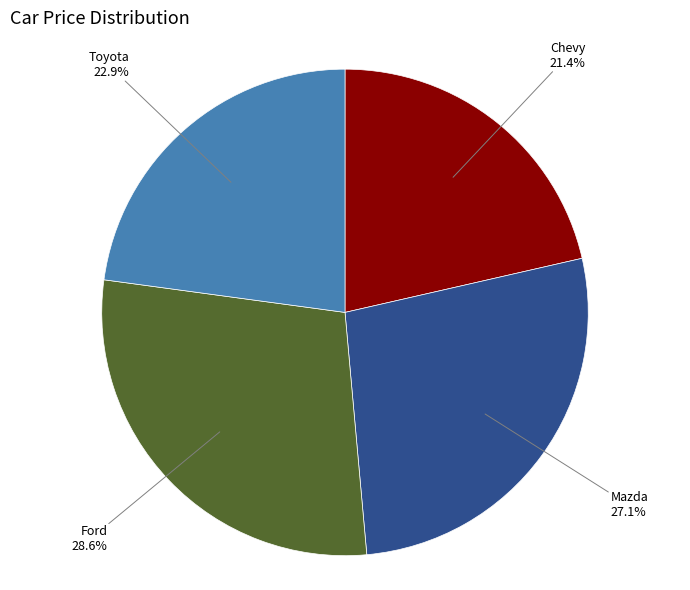

Which slice is the smallest?

Chevy